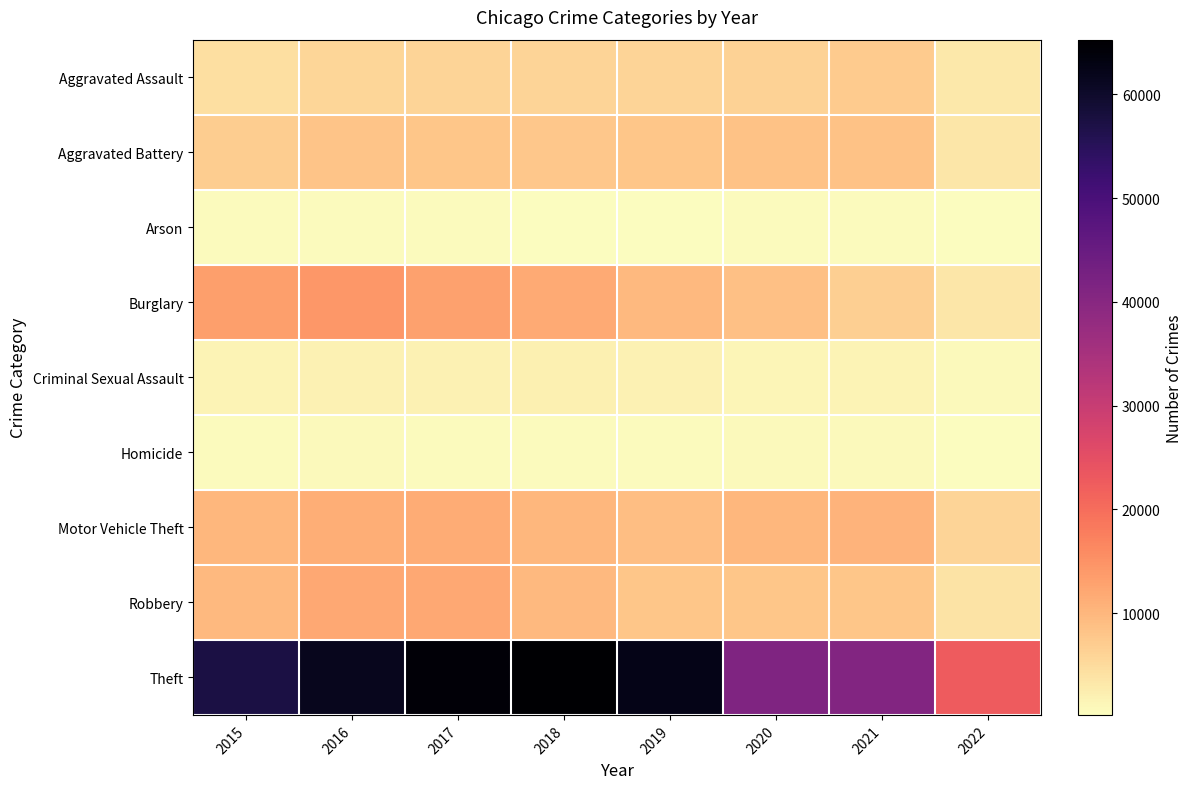

Reading right to left, list all the values displayed in this chart.

Aggravated Assault: 2022=3206	2021=7240	2020=6263	2019=5840	2018=6001	2017=5793	2016=5712	2015=4480
Aggravated Battery: 2022=3300	2021=8348	2020=8319	2019=7857	2018=7735	2017=7845	2016=8085	2015=7018
Arson: 2022=176	2021=526	2020=589	2019=376	2018=373	2017=444	2016=515	2015=448
Burglary: 2022=3278	2021=6652	2020=8753	2019=9639	2018=11746	2017=13001	2016=14289	2015=13184
Criminal Sexual Assault: 2022=775	2021=1669	2020=1432	2019=1857	2018=1963	2017=1924	2016=1805	2015=1654
Homicide: 2022=303	2021=801	2020=785	2019=498	2018=589	2017=672	2016=786	2015=496
Motor Vehicle Theft: 2022=5945	2021=10588	2020=9953	2019=8978	2018=9983	2017=11380	2016=11286	2015=10068
Robbery: 2022=3748	2021=7919	2020=7855	2019=7994	2018=9679	2017=11880	2016=11960	2015=9638
Theft: 2022=22603	2021=40705	2020=41286	2019=62476	2018=65281	2017=64380	2016=61618	2015=57347